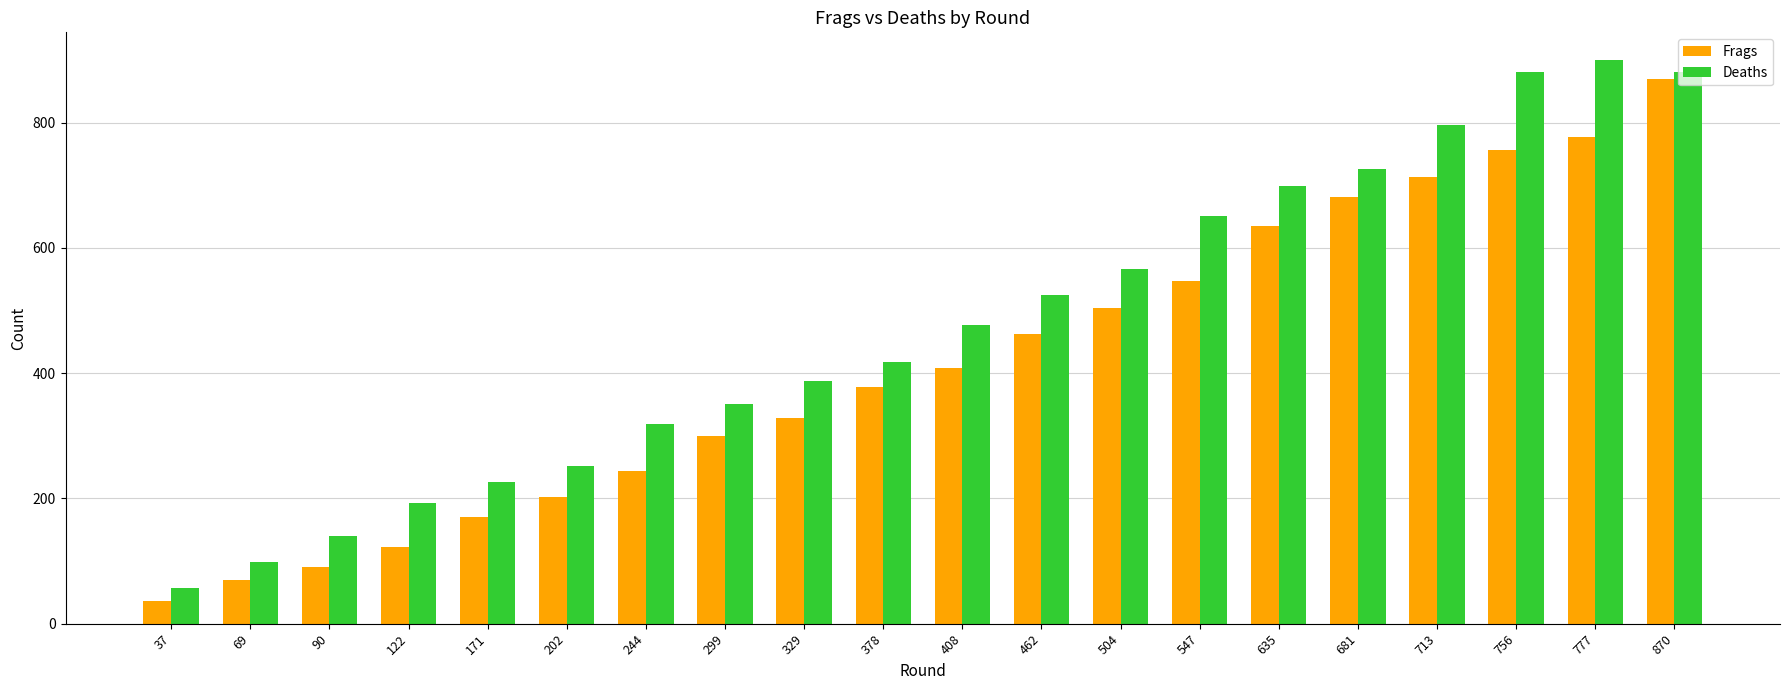

What is the maximum value shown in the chart?

899